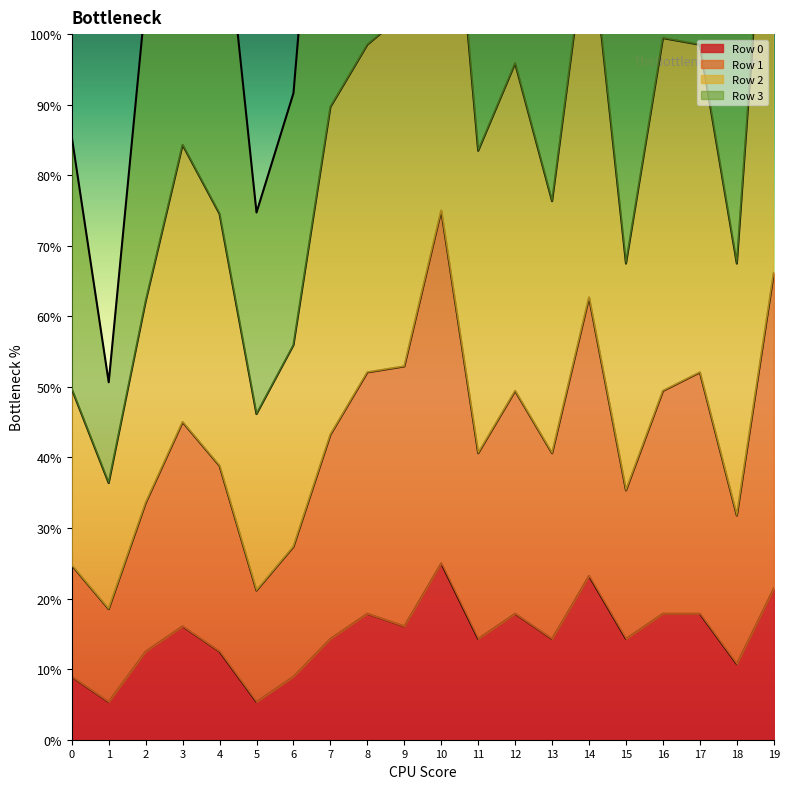

What is the average value of the Row 0 series?

14.7